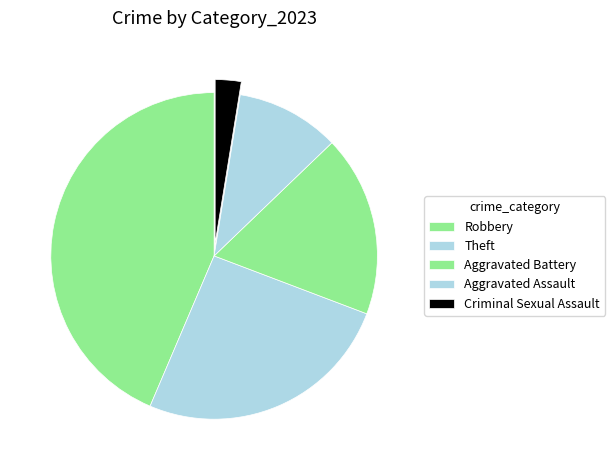

What is the largest slice in the pie chart?

Robbery